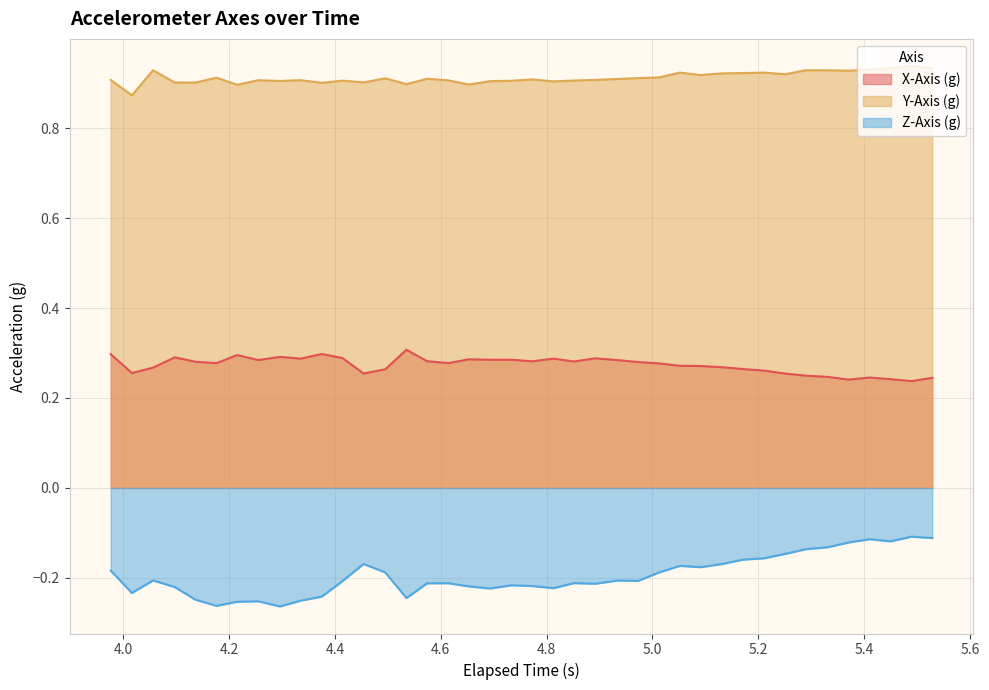

What is the difference between the maximum and minimum values in the Z-Axis (g) series?

0.2